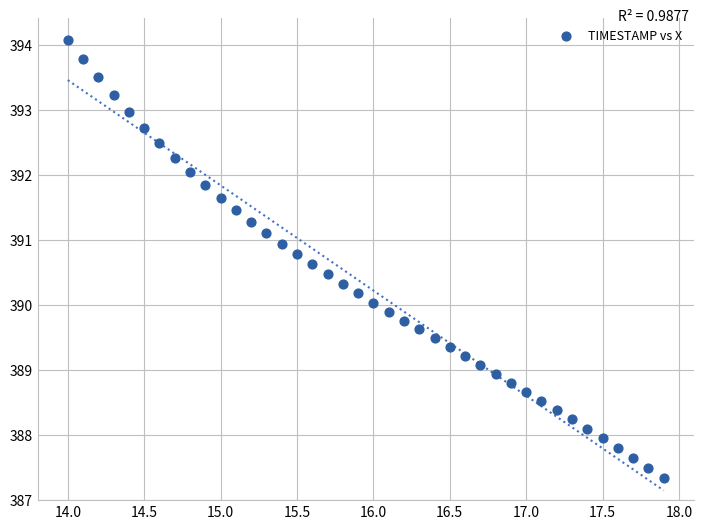

What is the range of X values (max minus min)?

3.9